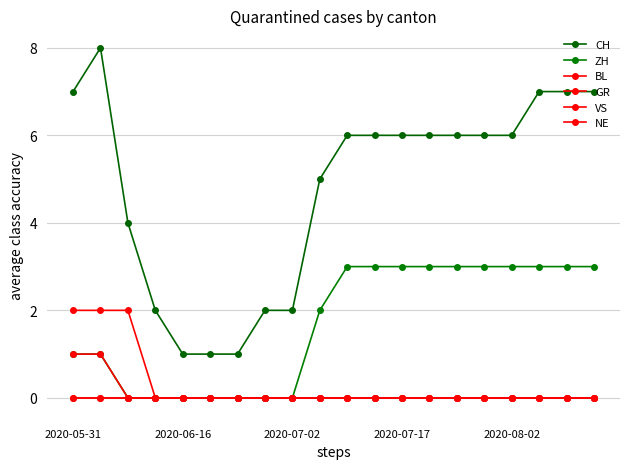

Is this an area chart (filled region under the line)?

No